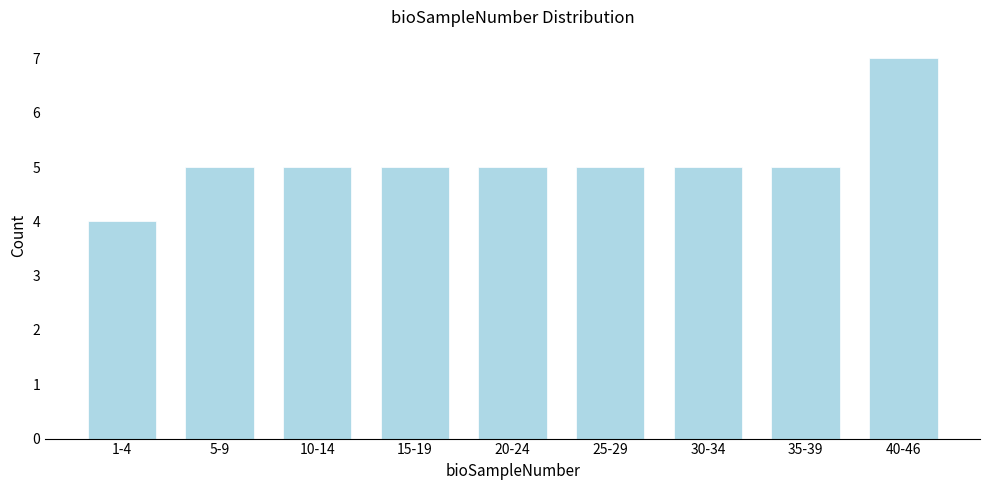

Reading left to right, extract all data points from this chart.

1-4=4	5-9=5	10-14=5	15-19=5	20-24=5	25-29=5	30-34=5	35-39=5	40-46=7